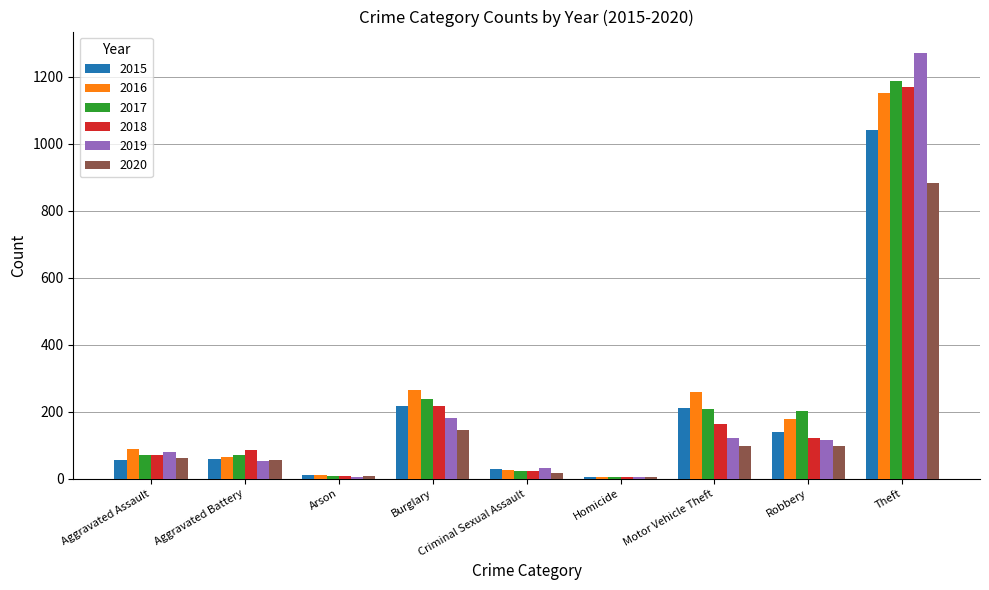

What is the greatest value displayed?

1272